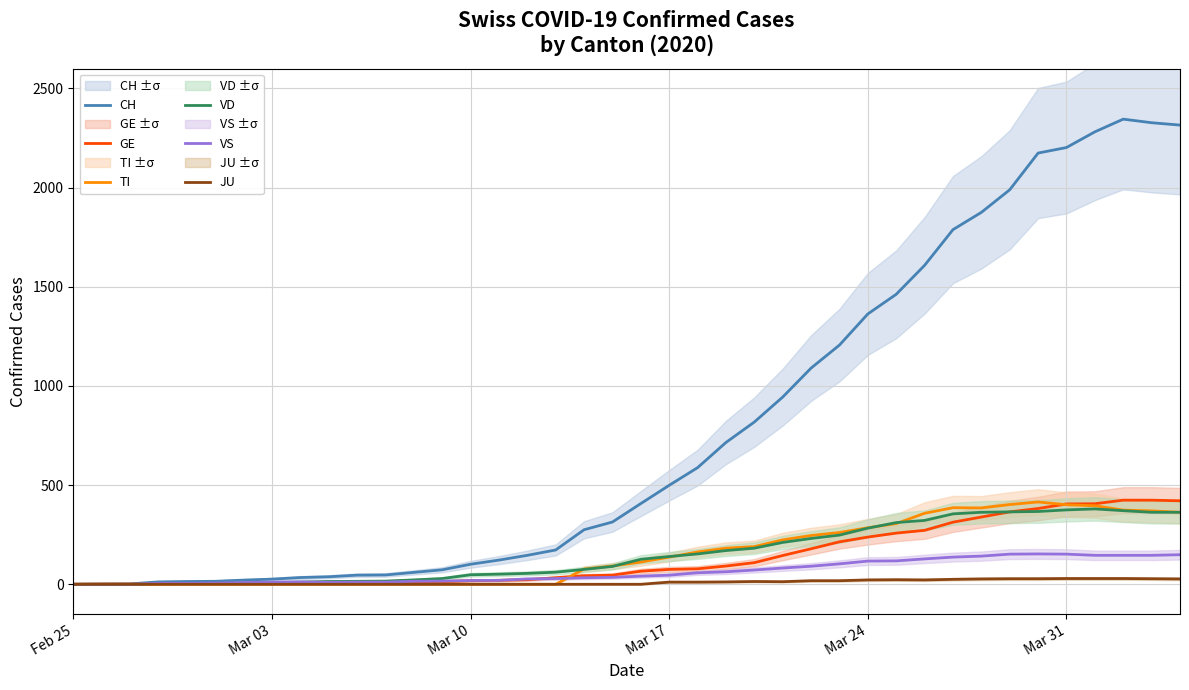

What is the difference between the maximum and second lowest values in the CH series?

2344